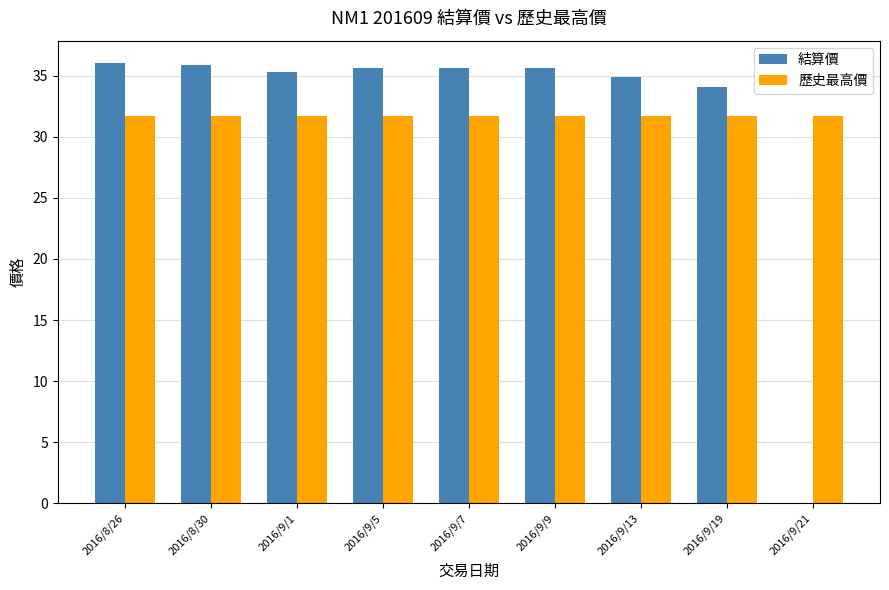

The 結算價 series shows 35.6 at 2016/9/7. True or false?

True